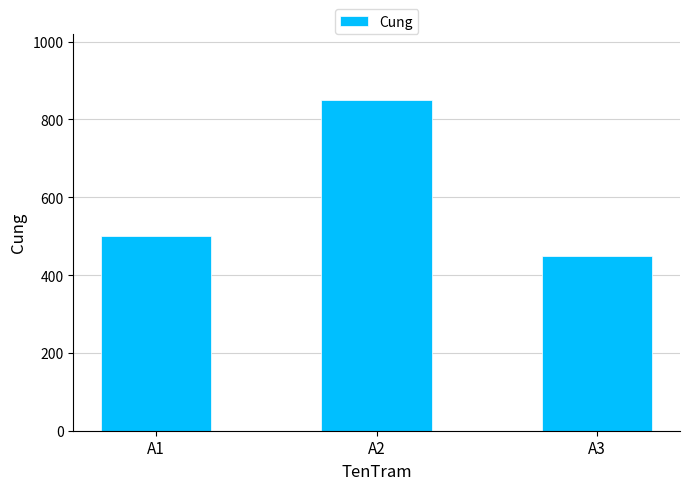

What is the difference between the values at A1 and A2?

350